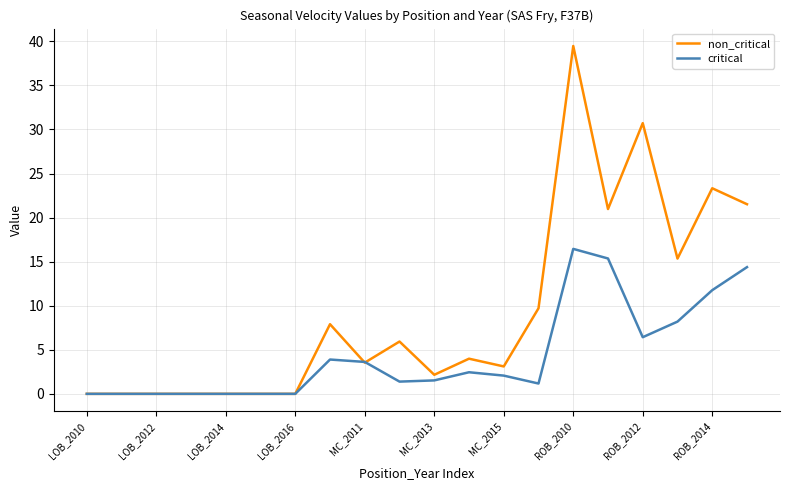

Rank the series by their maximum value, from highest to lowest.

non_critical, critical